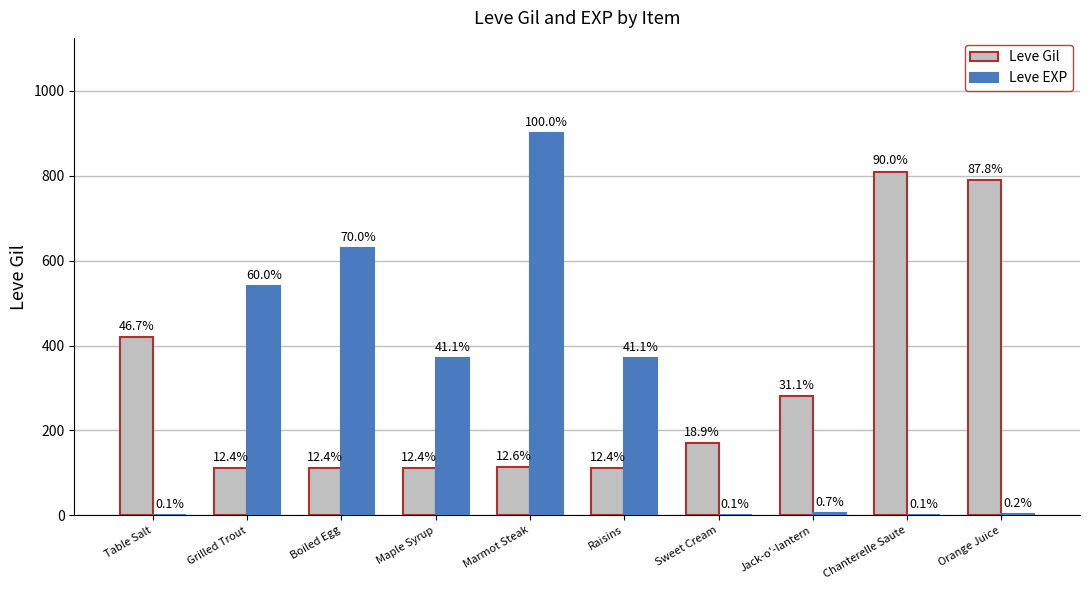

Reading left to right, list all the values displayed in this chart.

Leve Gil: Table Salt=420	Grilled Trout=112	Boiled Egg=112	Maple Syrup=112	Marmot Steak=113	Raisins=112	Sweet Cream=170	Jack-o'-lantern=280	Chanterelle Saute=810	Orange Juice=790
Leve EXP: Table Salt=1	Grilled Trout=540	Boiled Egg=630	Maple Syrup=370	Marmot Steak=900	Raisins=370	Sweet Cream=1	Jack-o'-lantern=6	Chanterelle Saute=1	Orange Juice=2